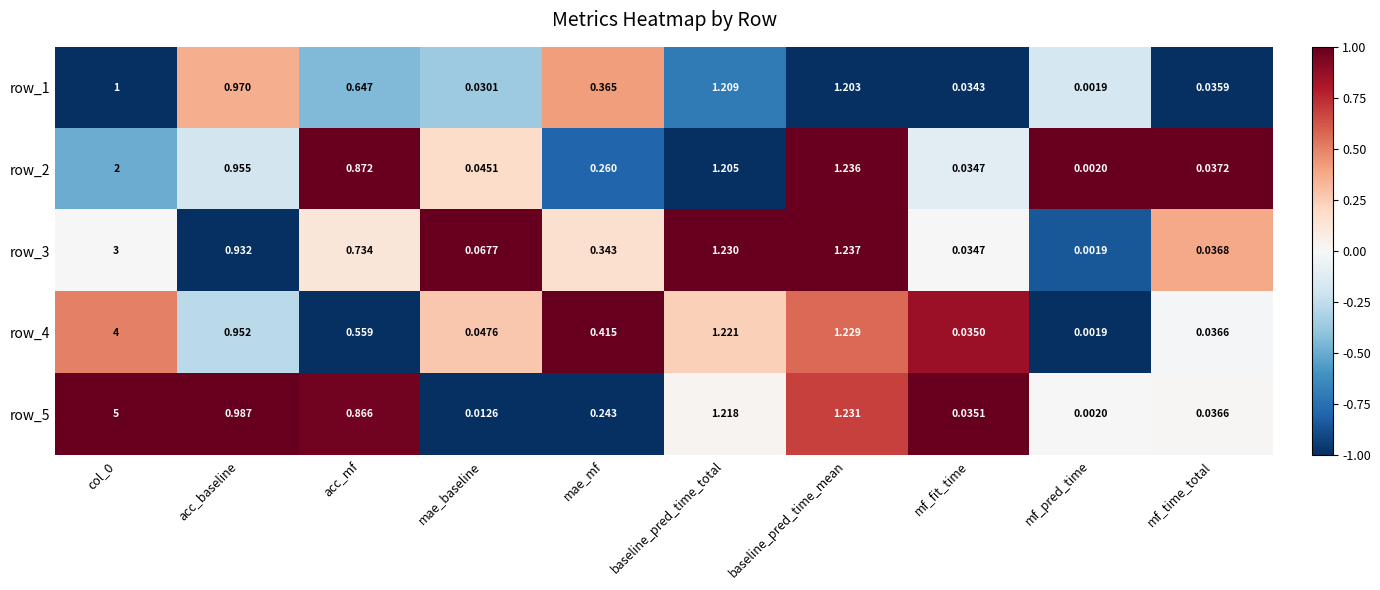

Is the value of row_1 at mf_pred_time greater than the value of row_2 at mf_time_total?

No